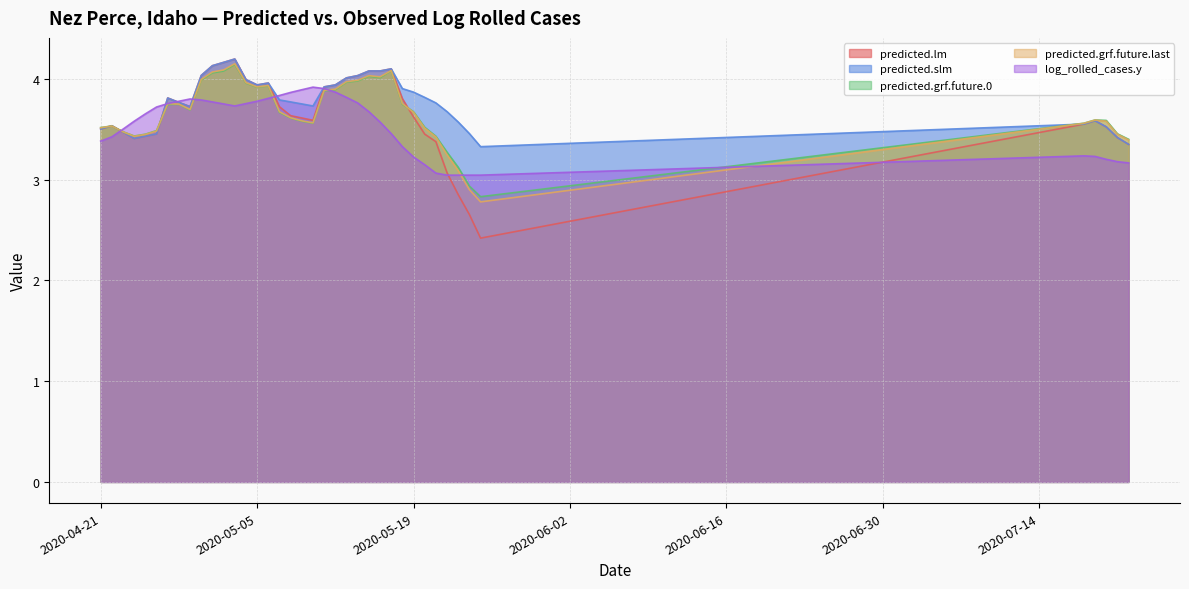

What is the maximum value shown in the chart?

4.2